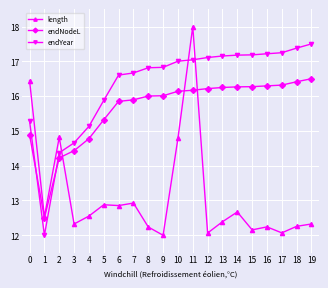

At 16, list the series in order from largest to smallest.

endYear, endNodeL, length